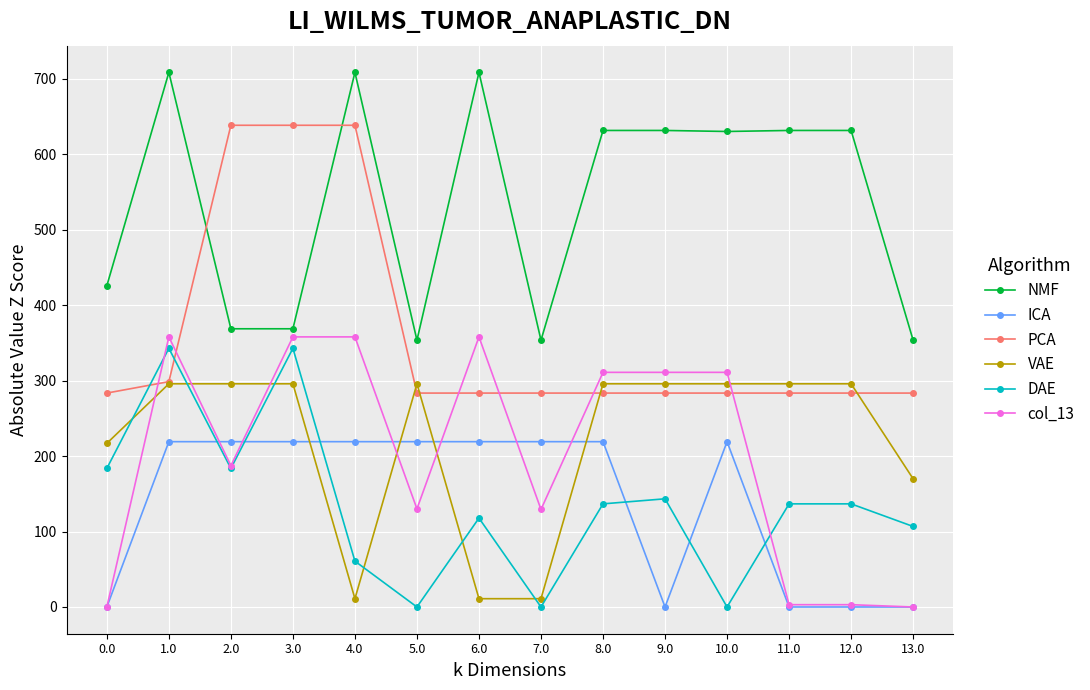

How many values in the col_13 series are below 311?

7